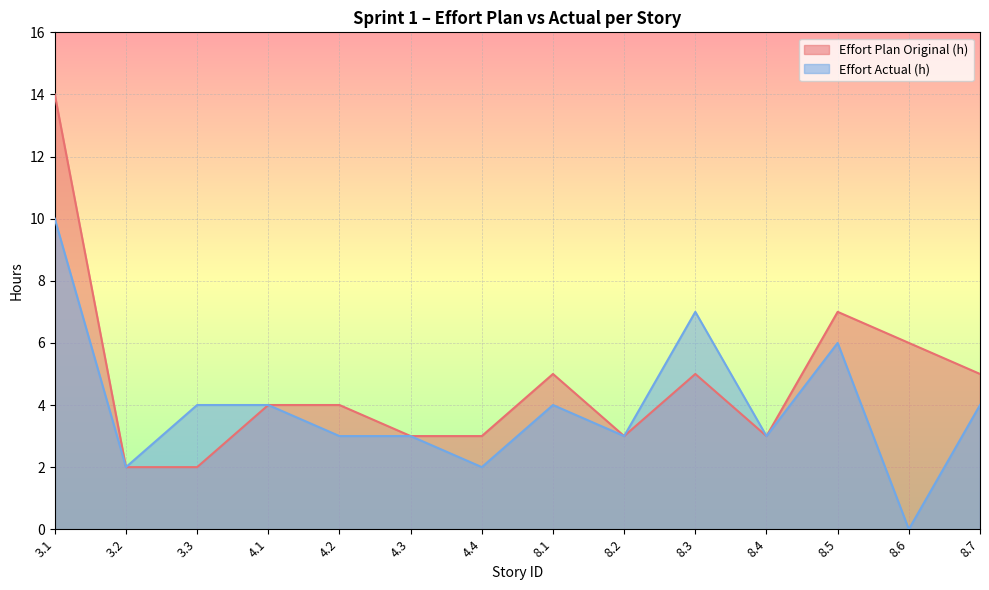

What position from the right is 3.1?

14